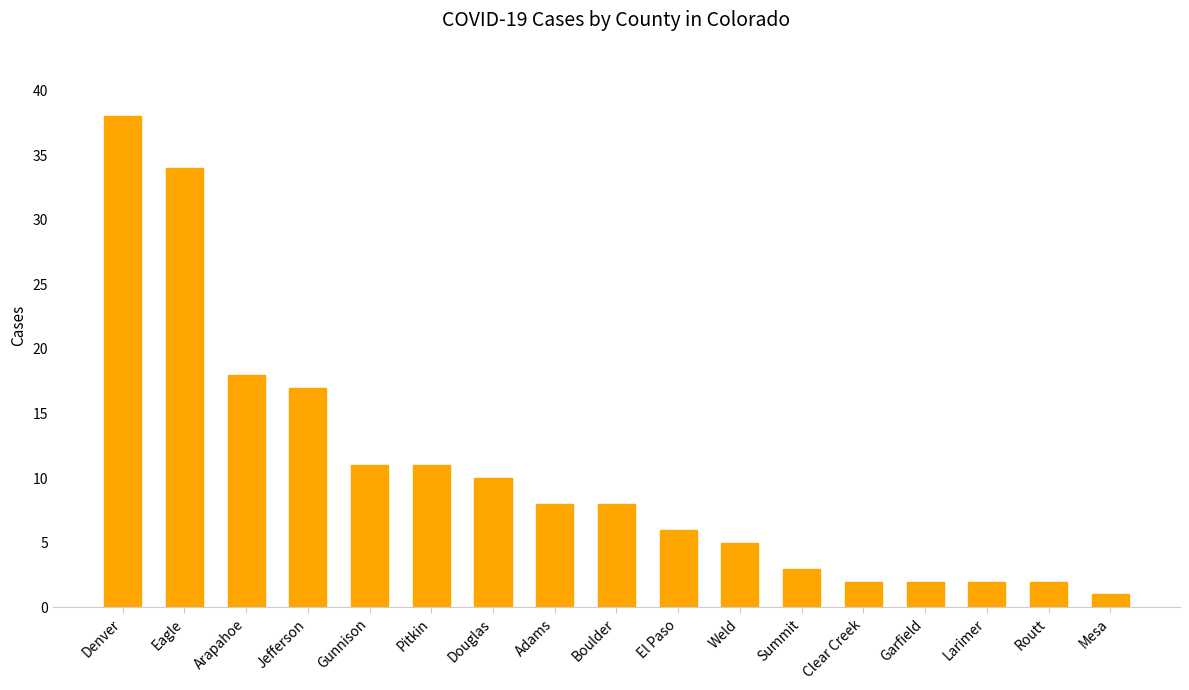

What is the value of the 8th bar from the left?

8